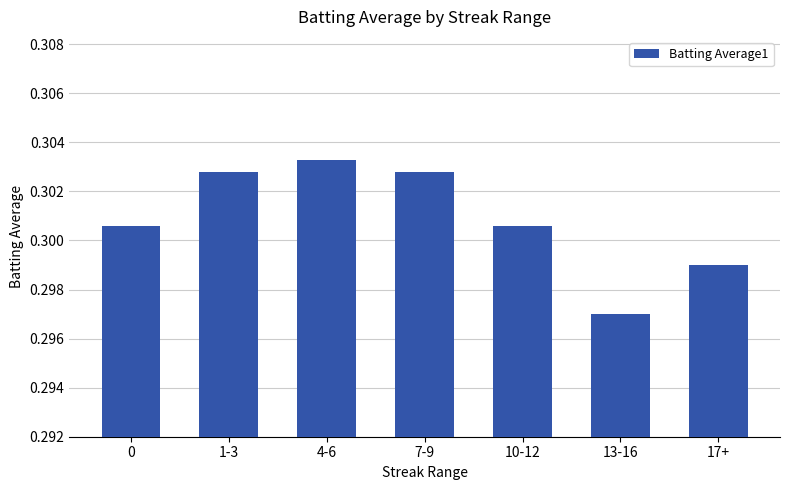

Are the bars horizontal?

No